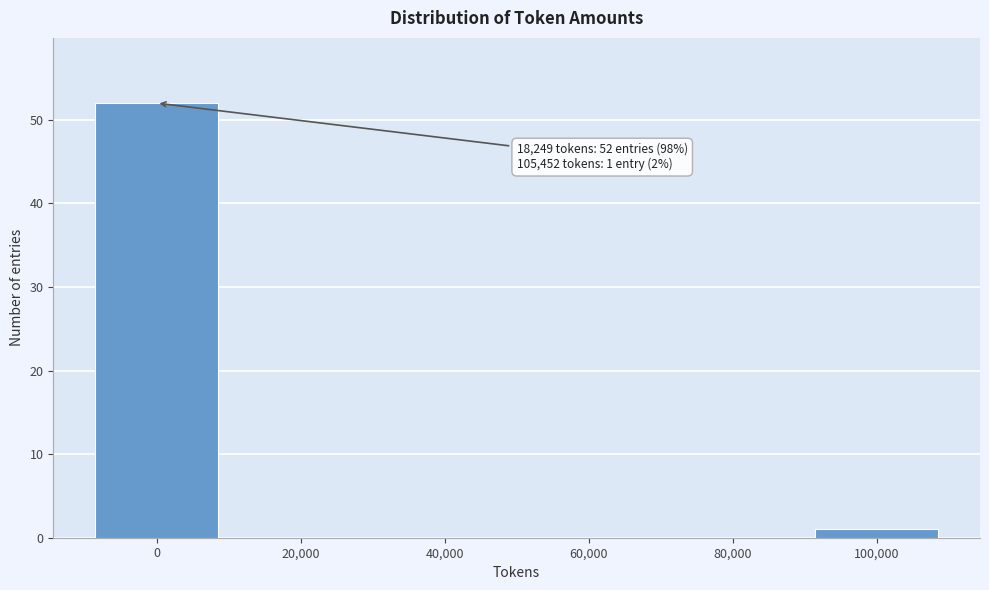

Reading left to right, what are all the values shown in this chart?

0=52	20,000=0	40,000=0	60,000=0	80,000=0	100,000=1